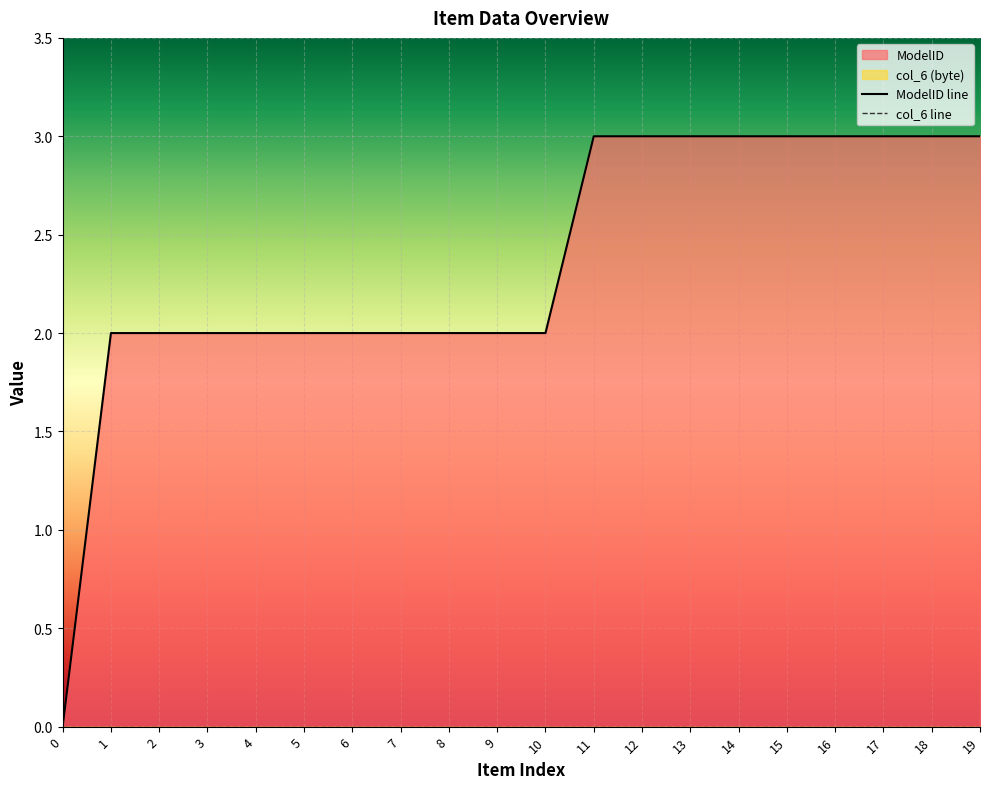

What is the maximum value shown in the chart?

3